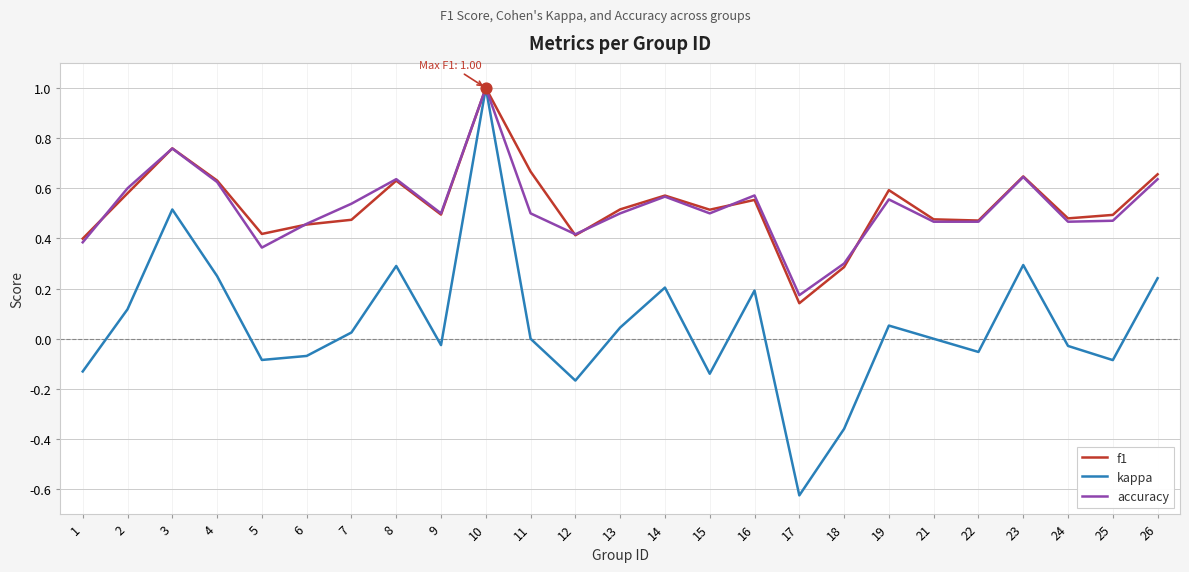

Is the value of kappa at 16 greater than the value of f1 at 26?

No